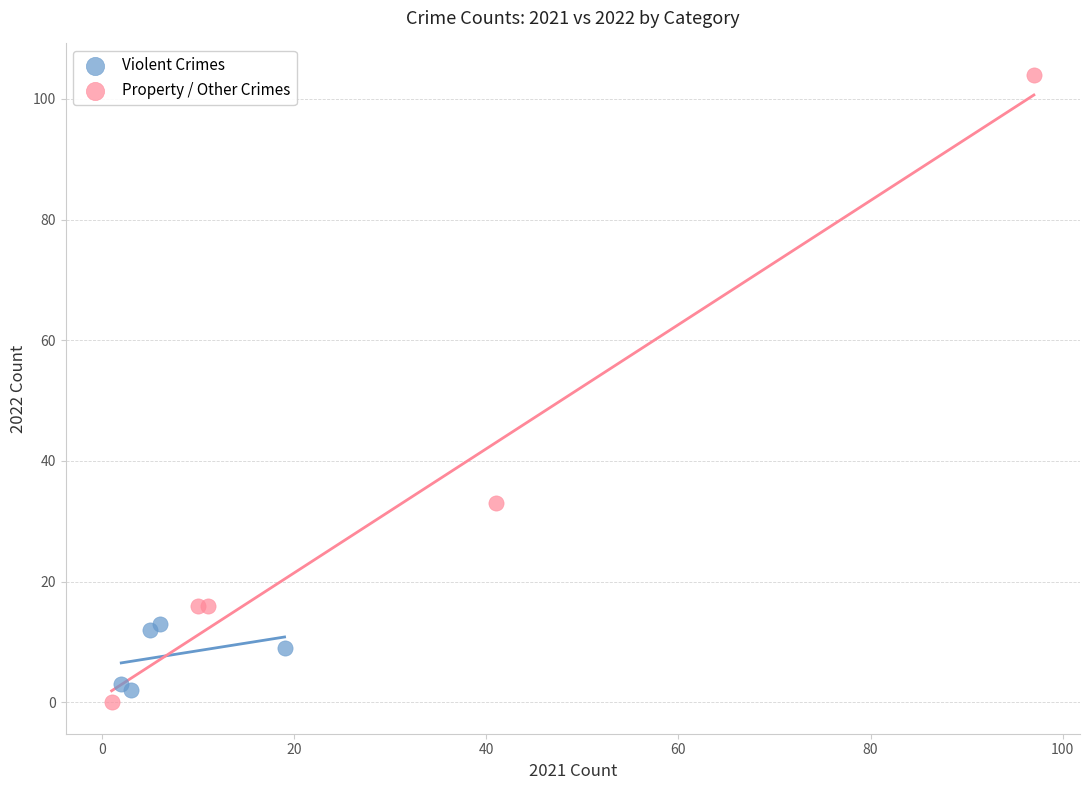

Which series reaches the minimum Y coordinate?

Property / Other Crimes